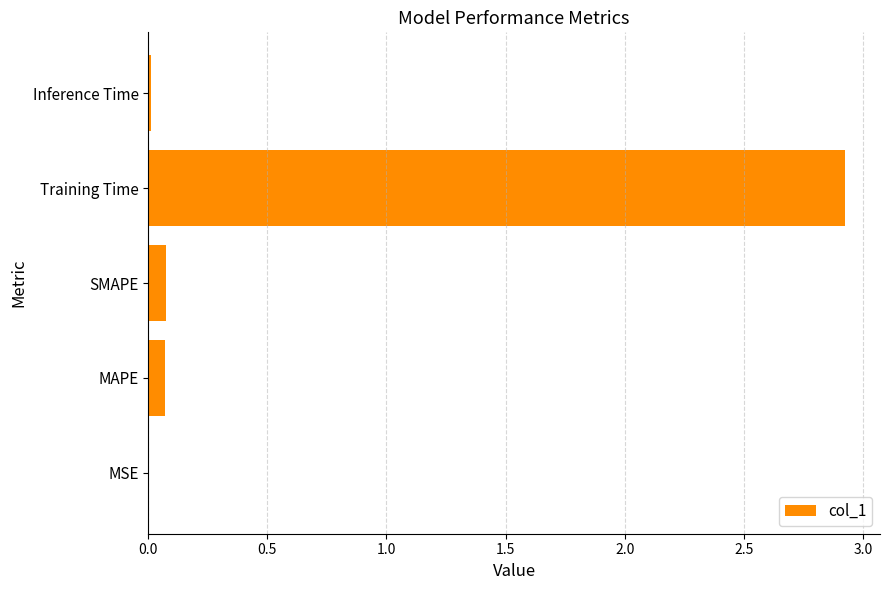

Are the bars horizontal?

Yes